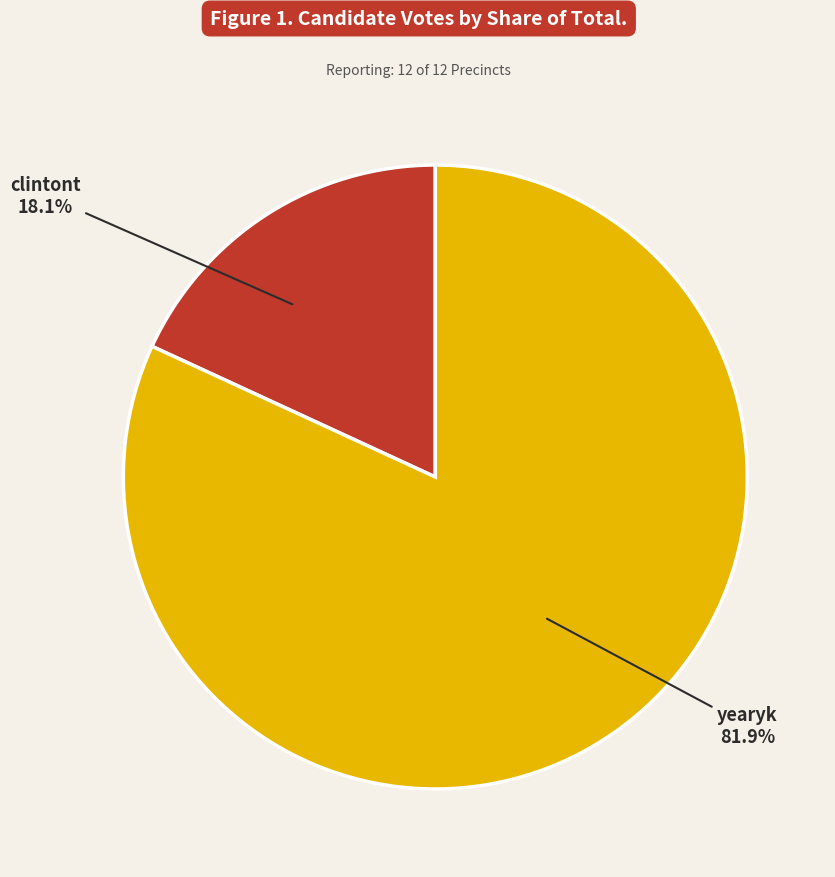

Between clintont and yearyk, which is larger?

yearyk